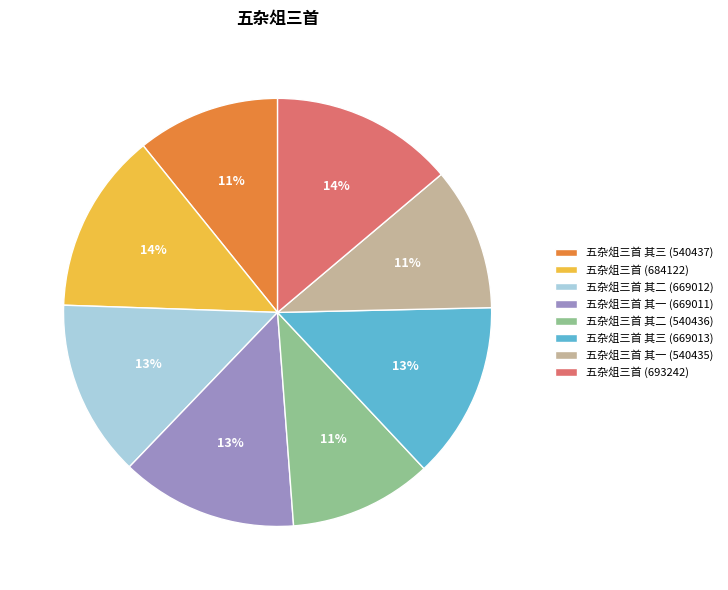

Approximately how many times larger is the value at 五杂俎三首 (684122) compared to 五杂俎三首 其二 (540436)?

1.3